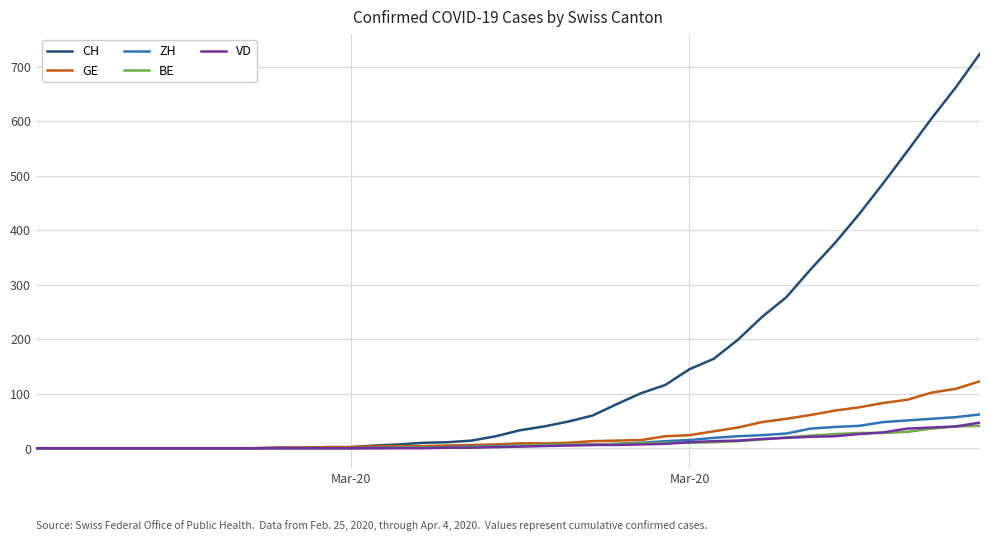

How many series are shown in this chart?

5